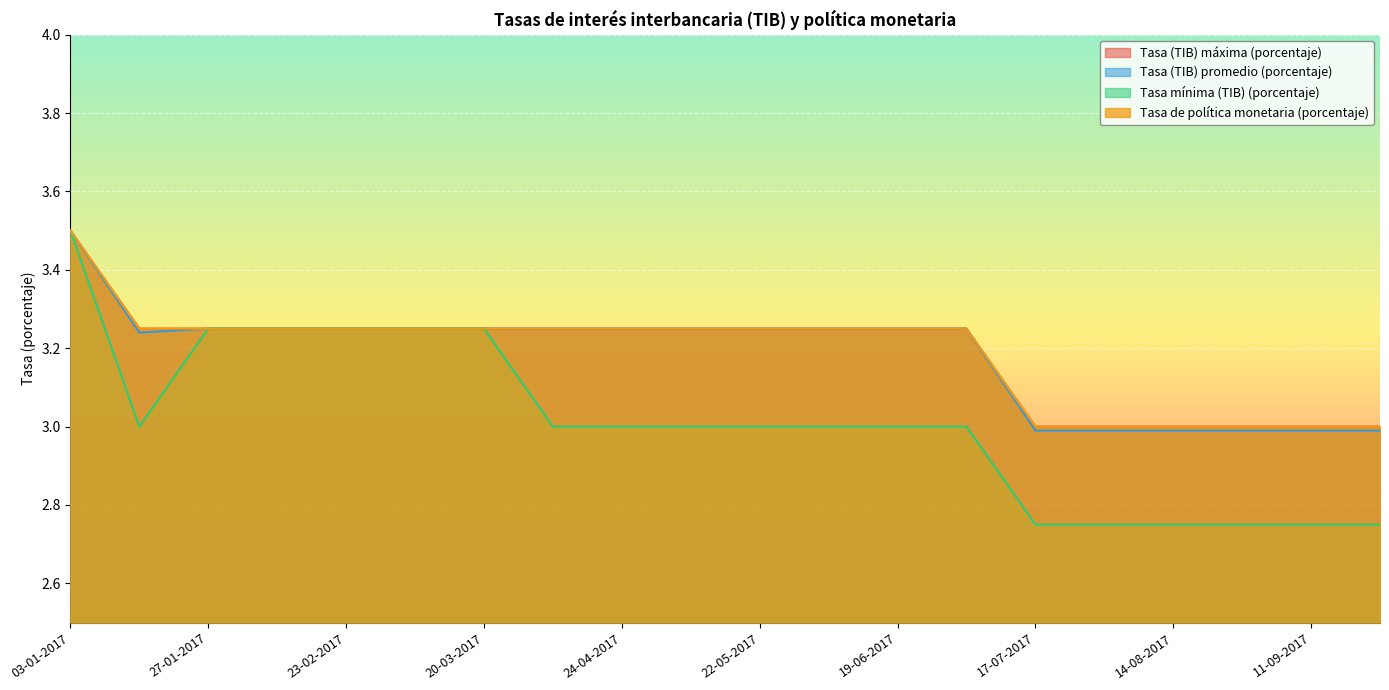

True or false: Tasa de política monetaria (porcentaje) and Tasa (TIB) promedio (porcentaje) cross at least once.

False